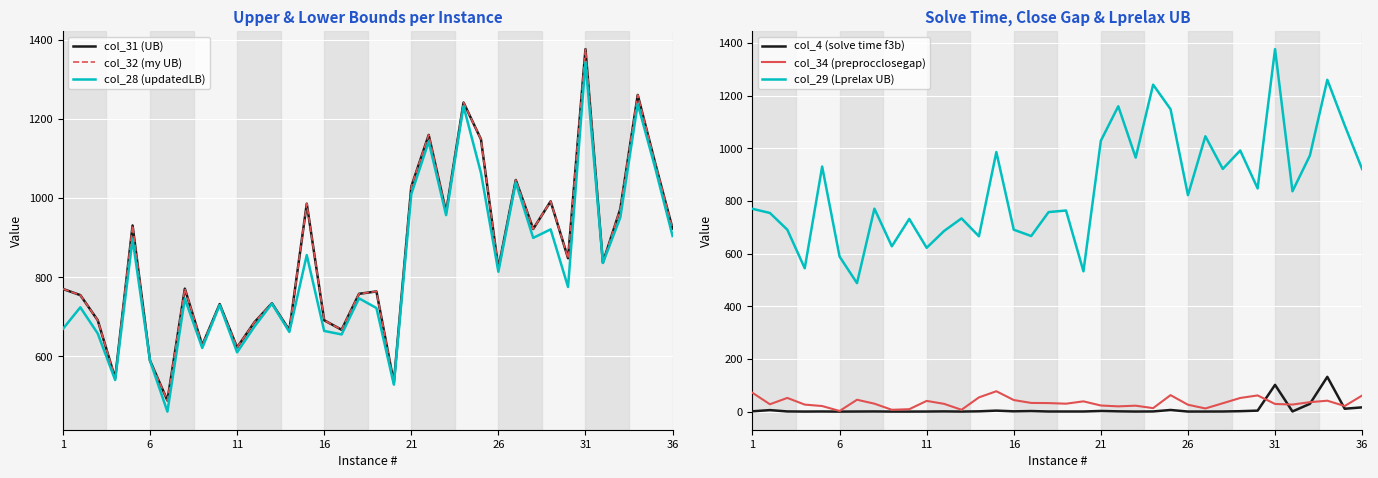

Which category has the highest value in the col_29 (Lprelax UB) series?

31